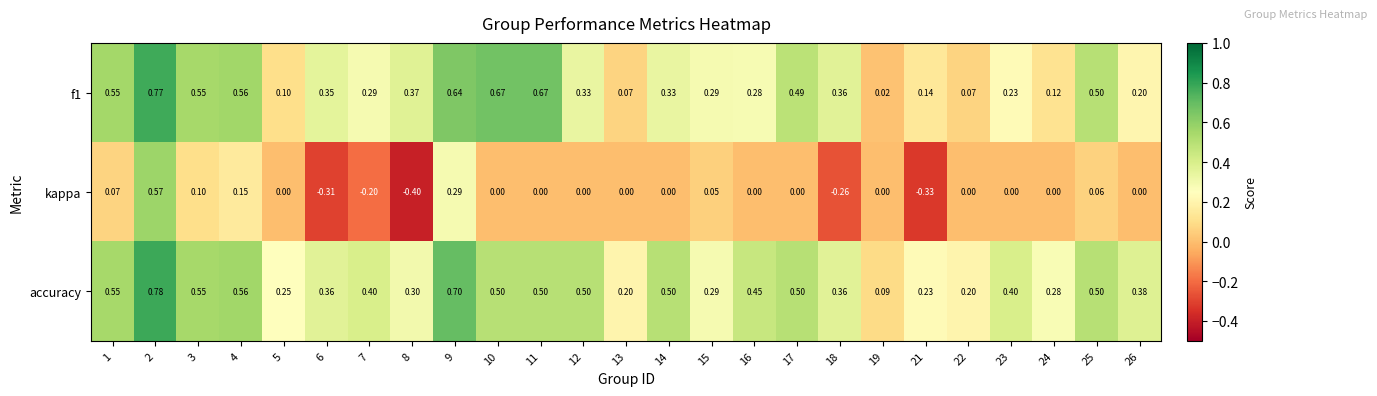

At which category is the sum across all series the highest?

2